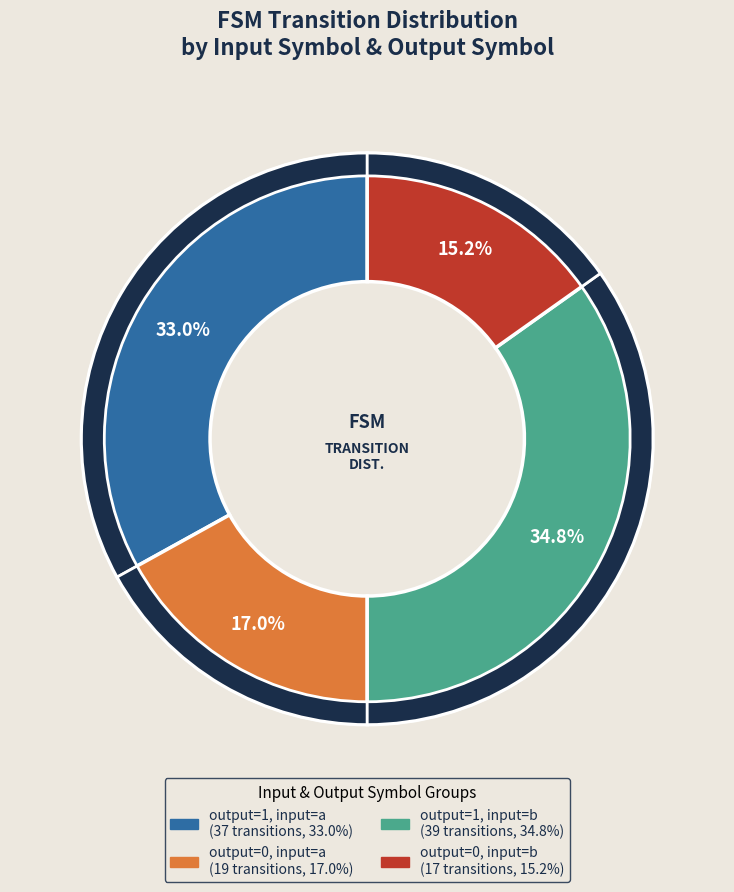

How many slices are in this pie chart?

4